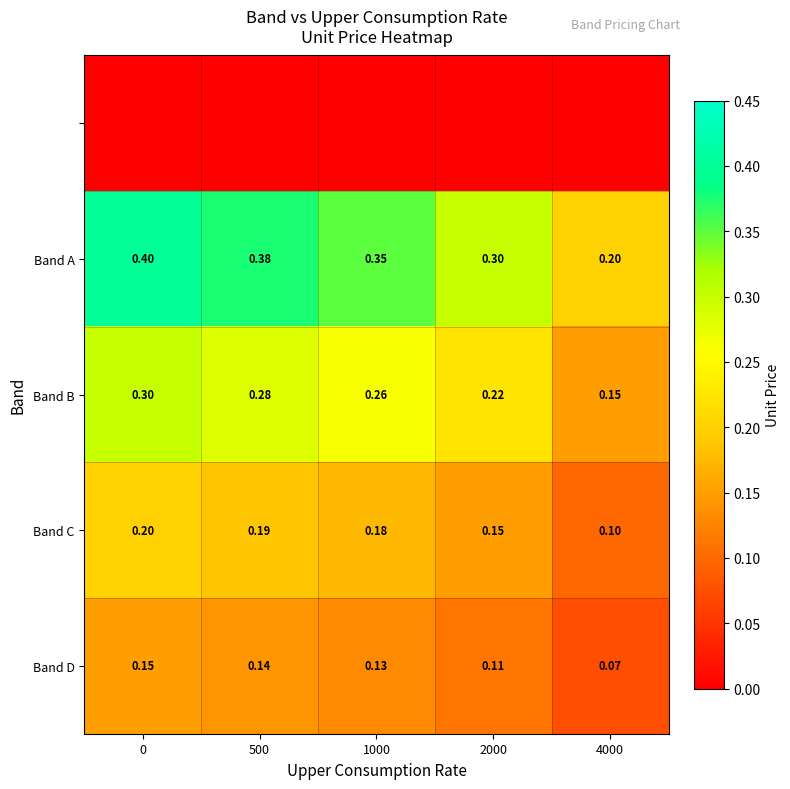

Count the Band B values in the range 0 to 1.

5